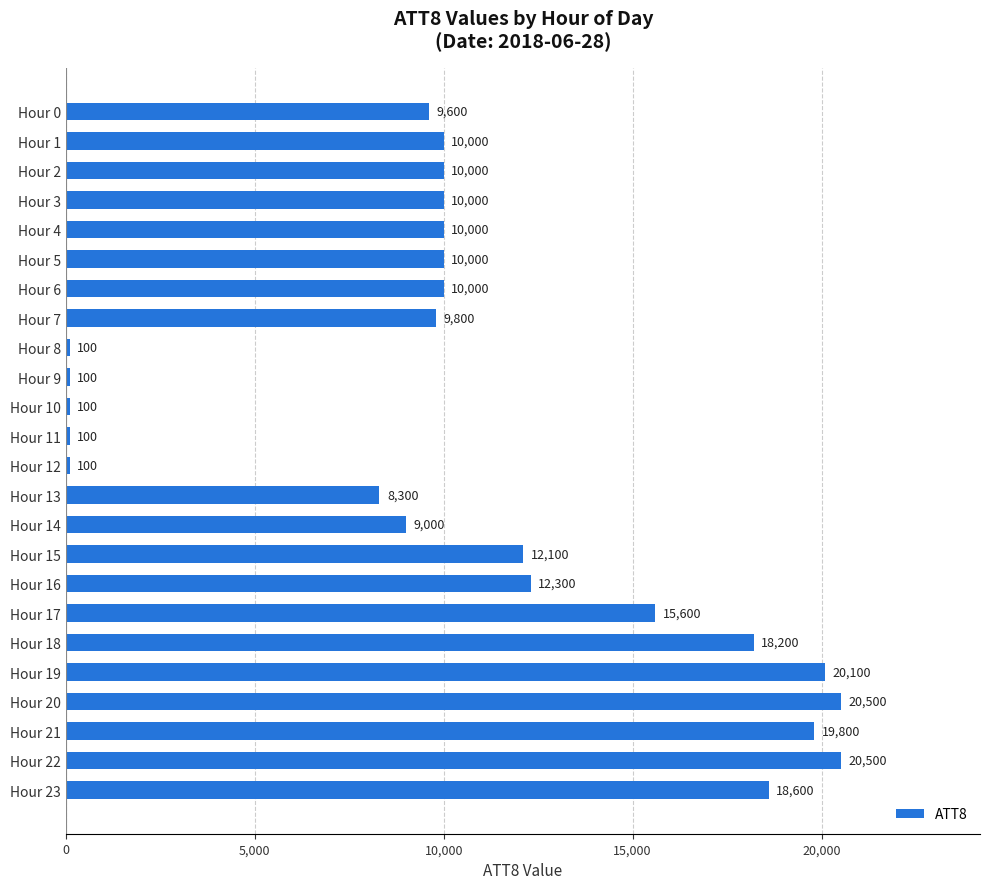

What is the change in value from Hour 6 to Hour 20?

+10500